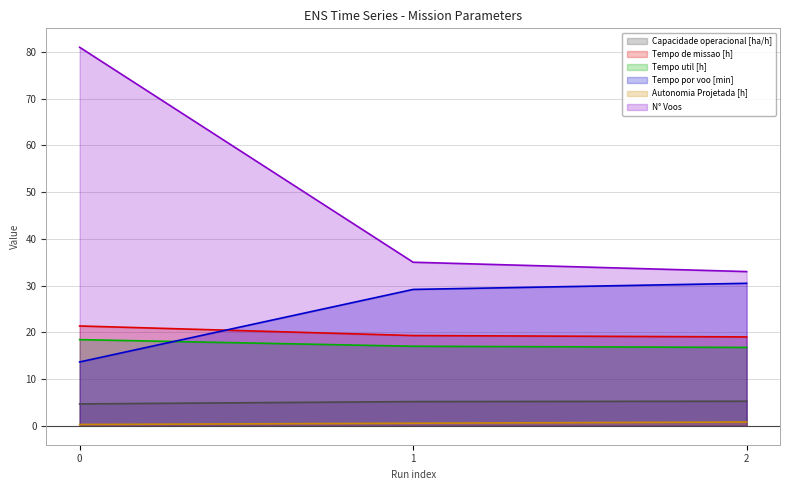

At which label is N° Voos closest to 57?

1